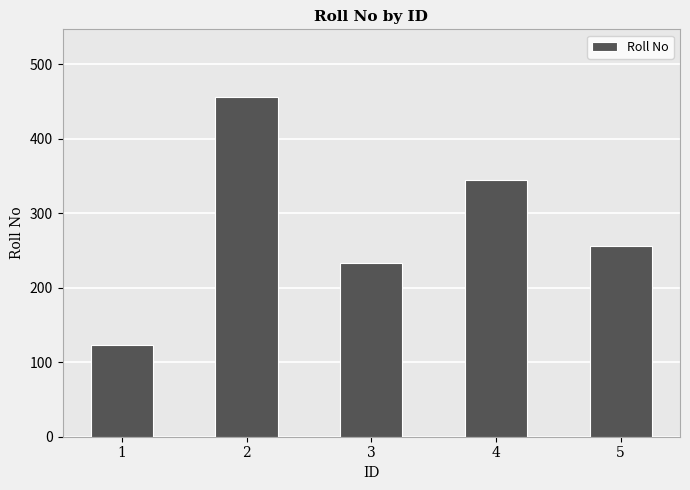

What is the difference between the second highest and minimum values?

222